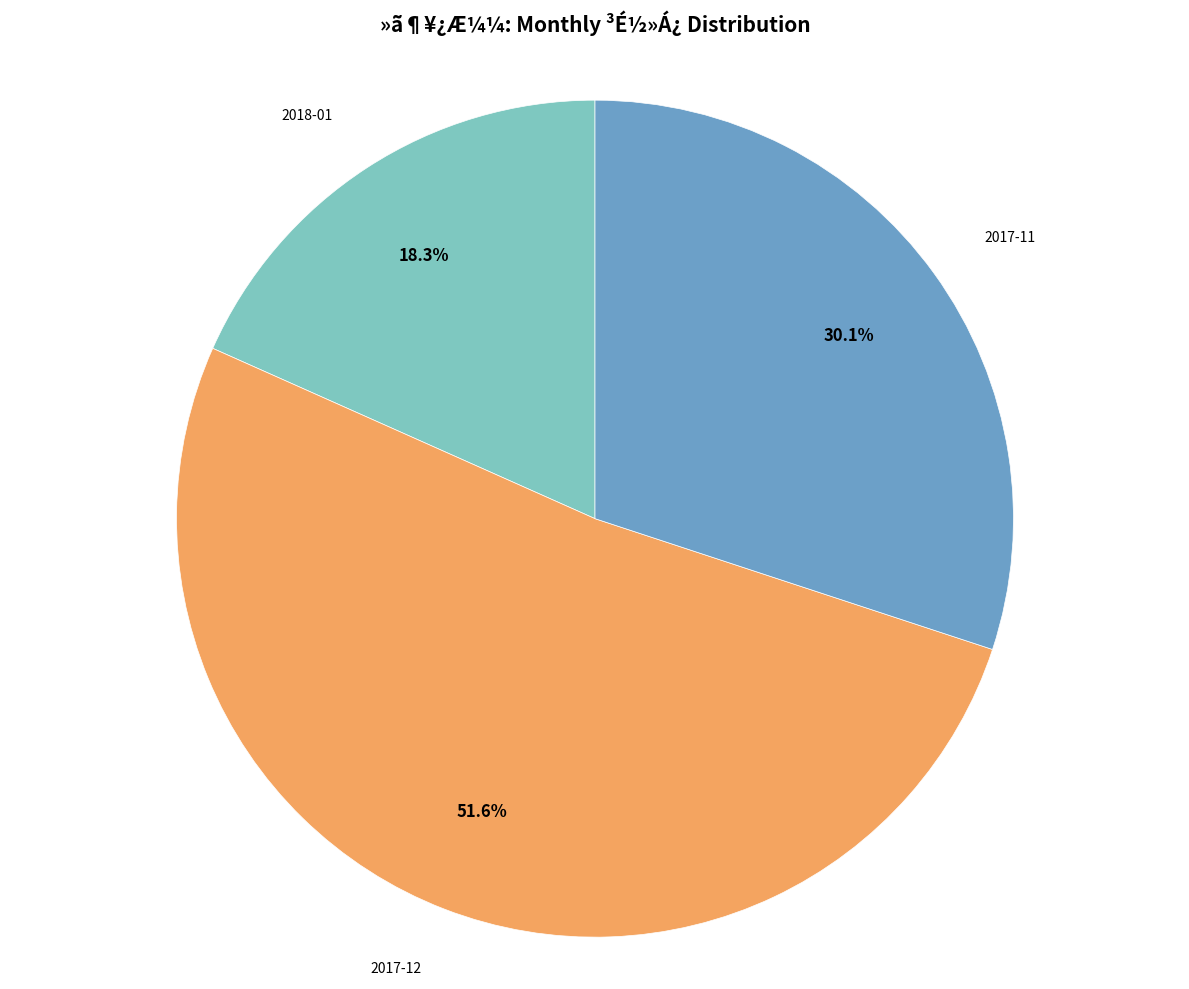

How many segments does this pie chart have?

3